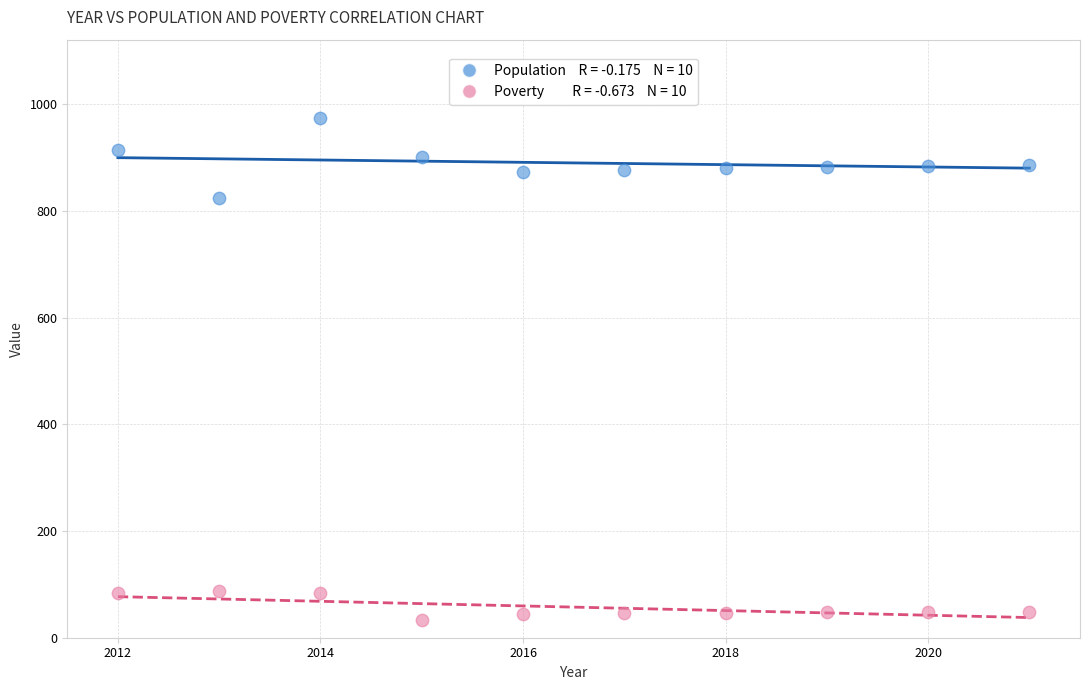

Across all data points, what is the range of Y values (max minus min)?

941